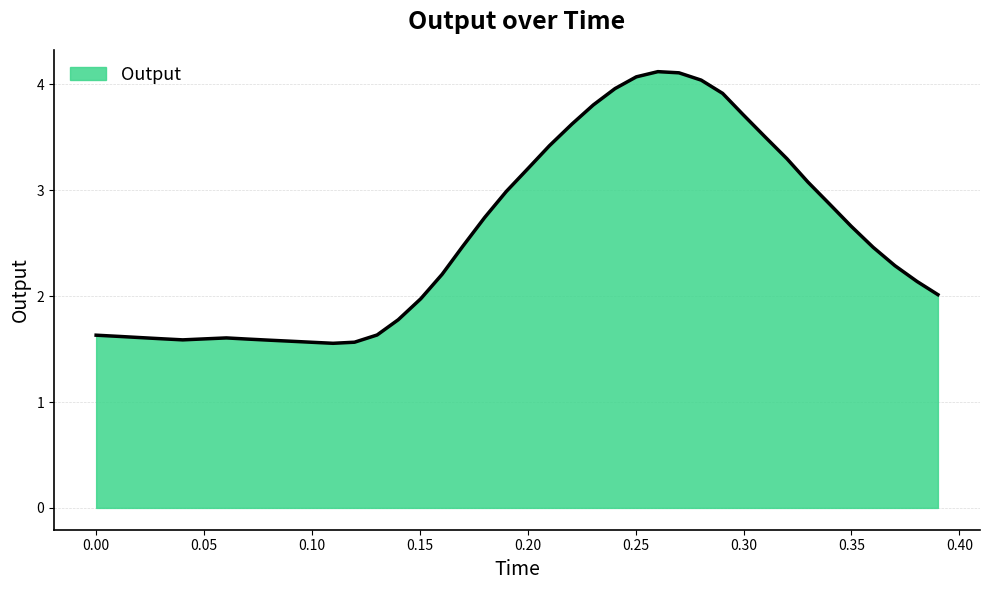

What is the difference between the maximum and minimum values?

2.6